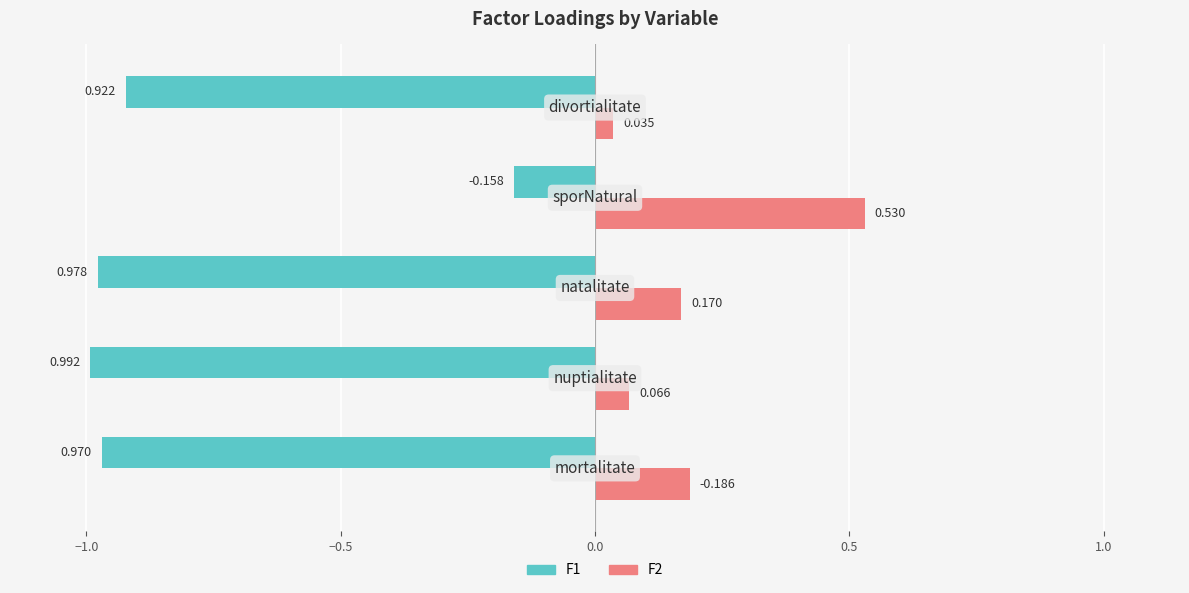

What are all the series names shown in the legend?

F1, F2